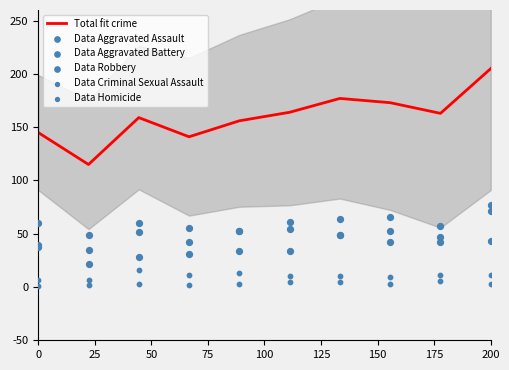

At how many categories does at least one series exceed 160?

5